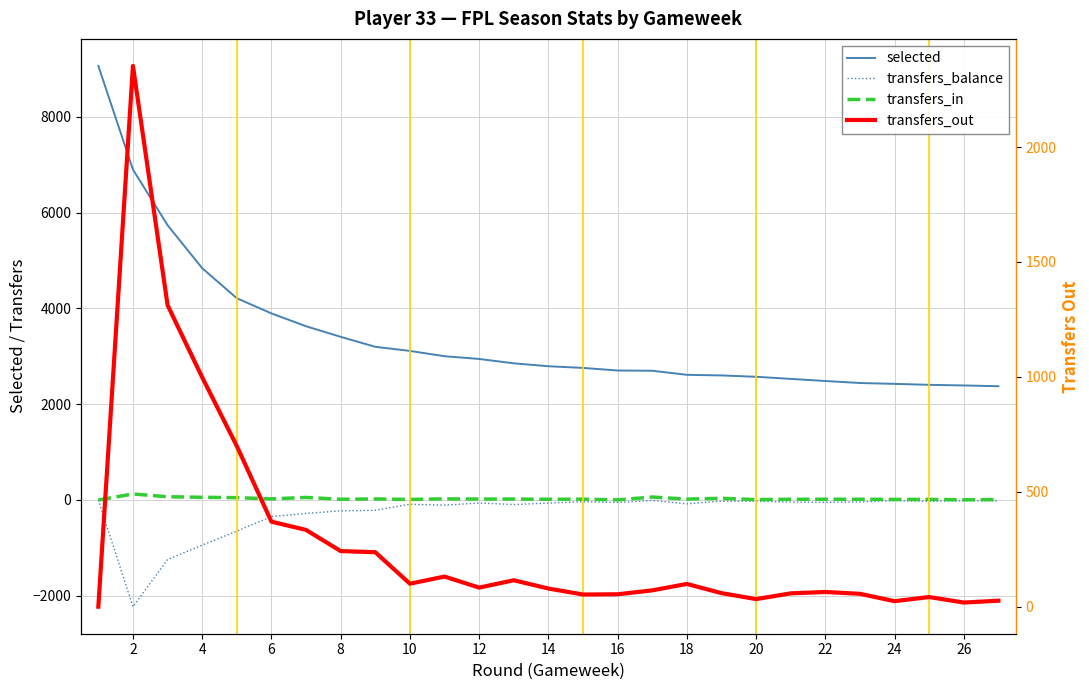

Count the number of categories in the chart.

27